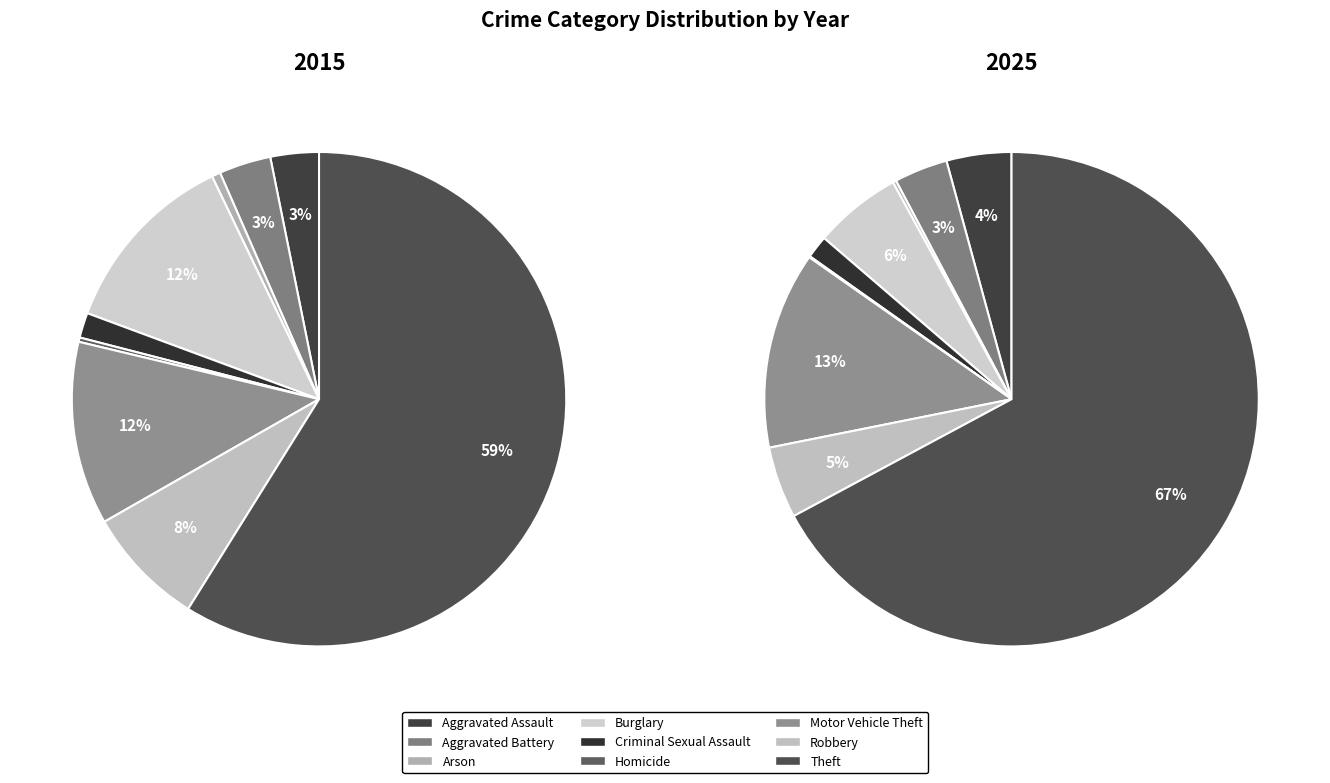

Is there a majority slice in this chart?

Yes